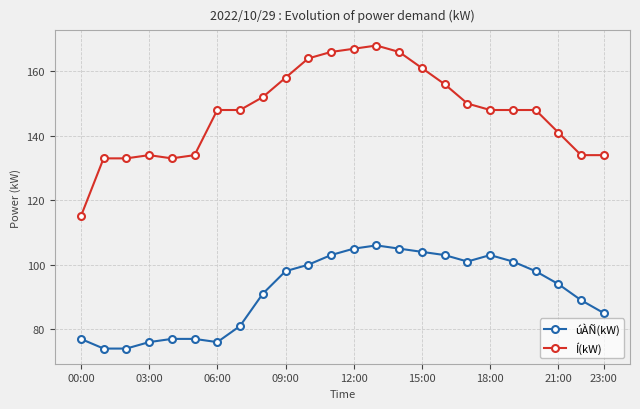

What is the smallest value displayed?

74